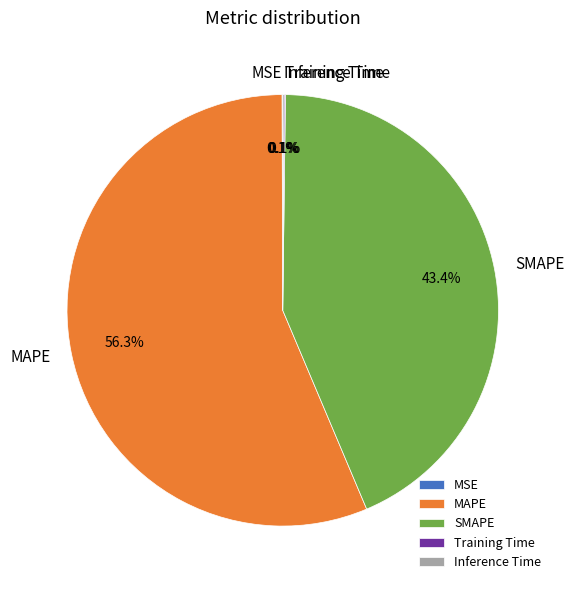

Is there a majority slice in this chart?

Yes